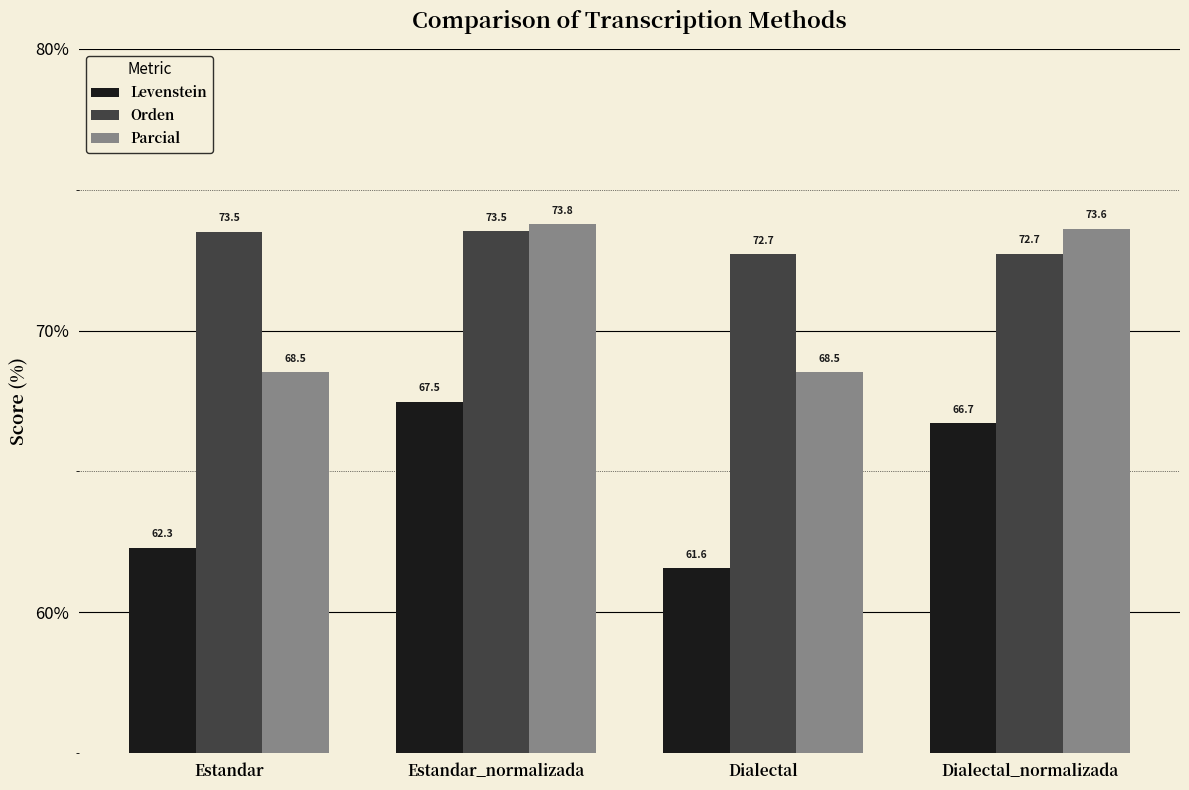

What is the difference between the second highest and second lowest values in the Orden series?

0.8